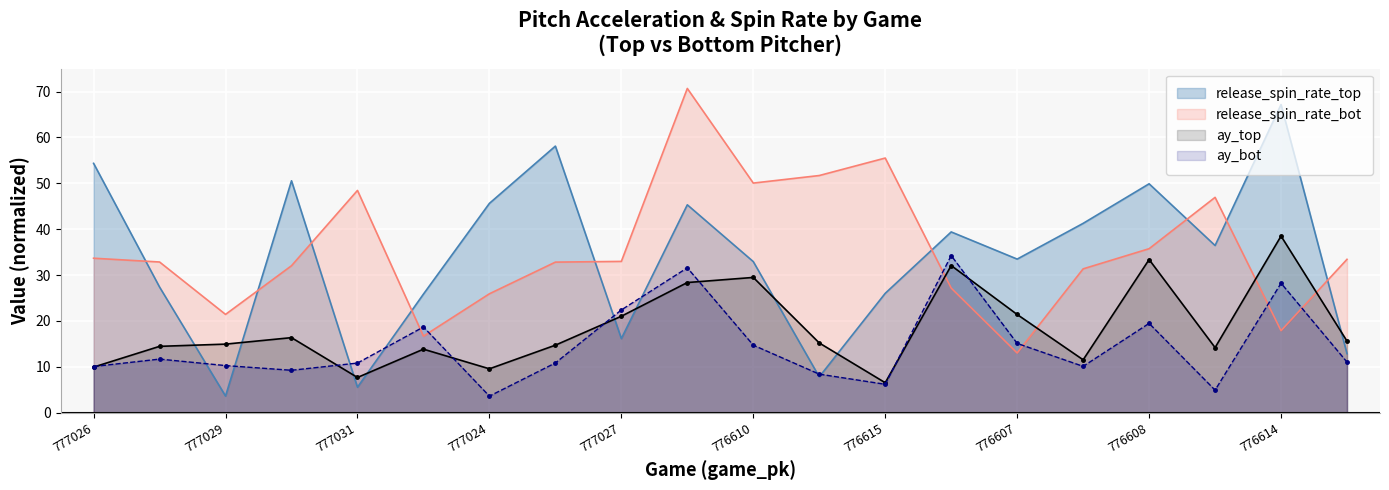

True or false: ay_top and release_spin_rate_top intersect in this chart.

True